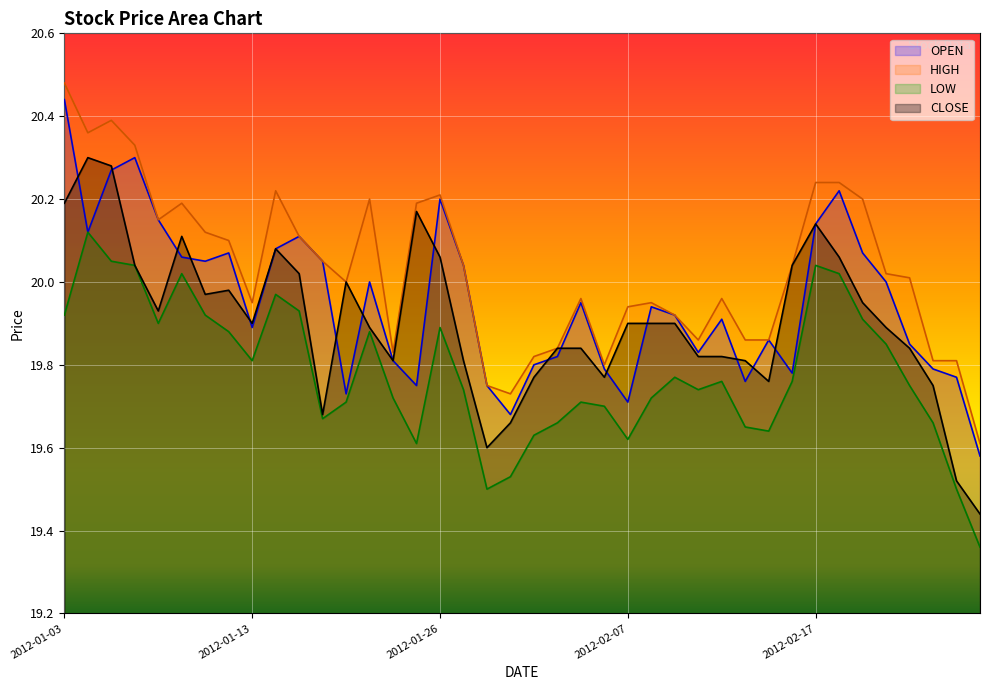

How many data points in HIGH are less than 20?

18